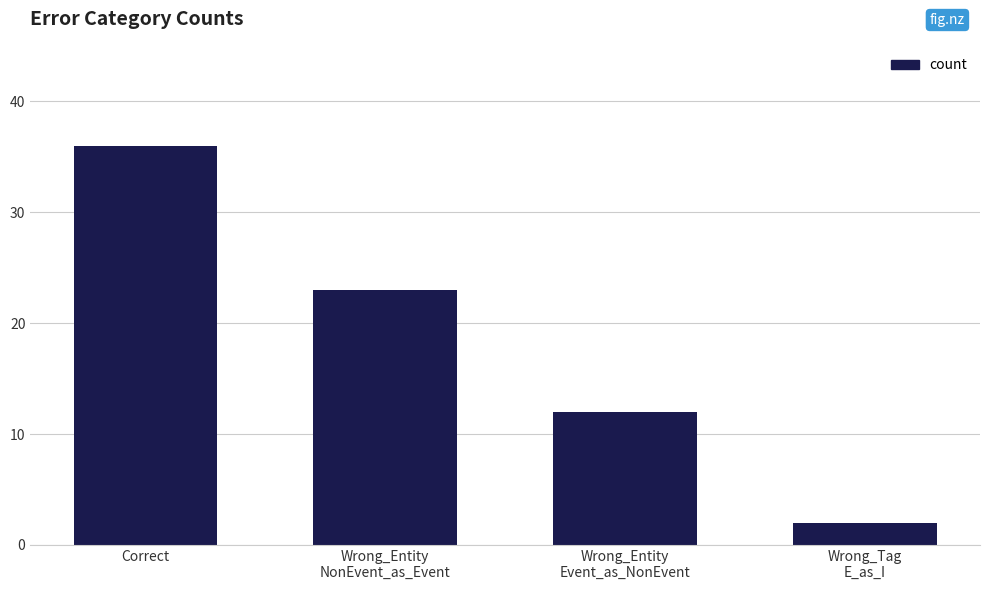

List the labels in order of value, smallest first.

Wrong_Tag
E_as_I, Wrong_Entity
Event_as_NonEvent, Wrong_Entity
NonEvent_as_Event, Correct